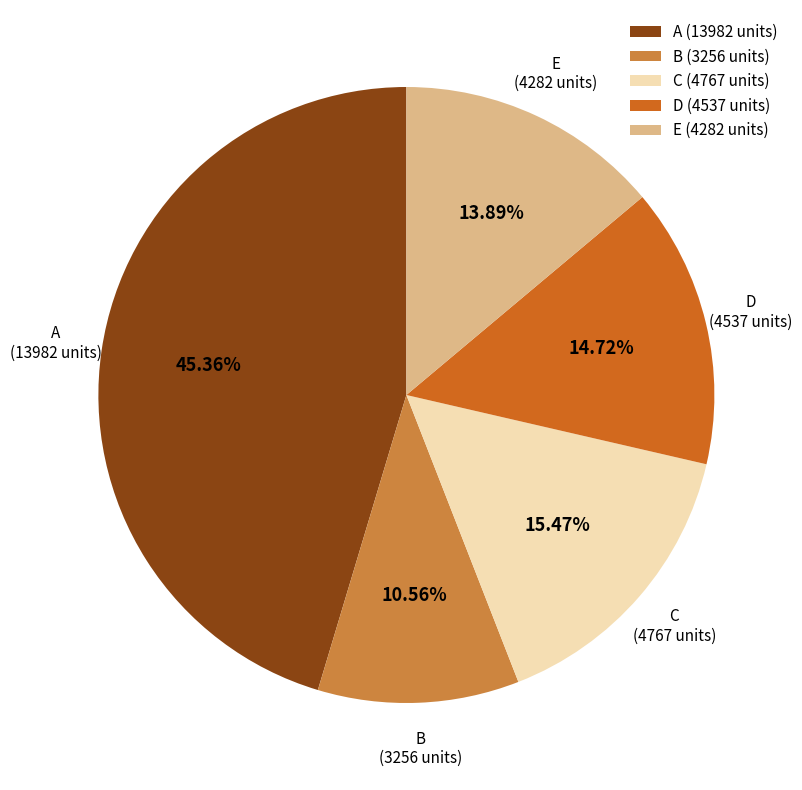

Does any single category account for the majority?

No